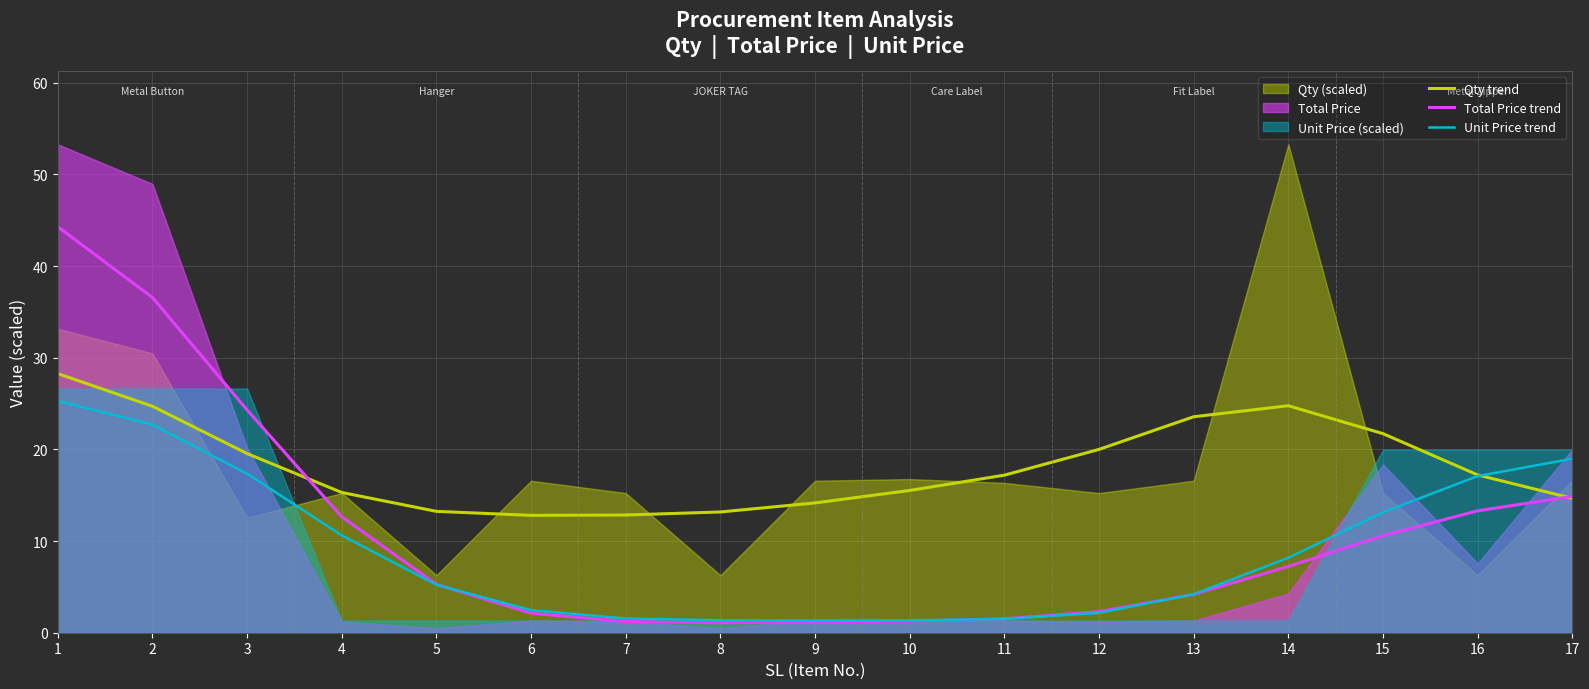

What is the value of the Qty trend point at the 14th from the left?

24.8